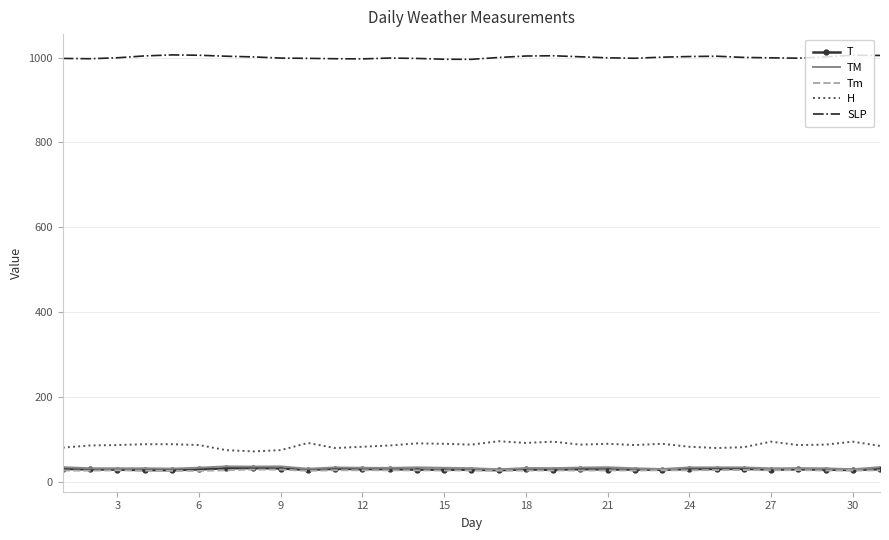

True or false: T has more than 0 interior local peaks.

True